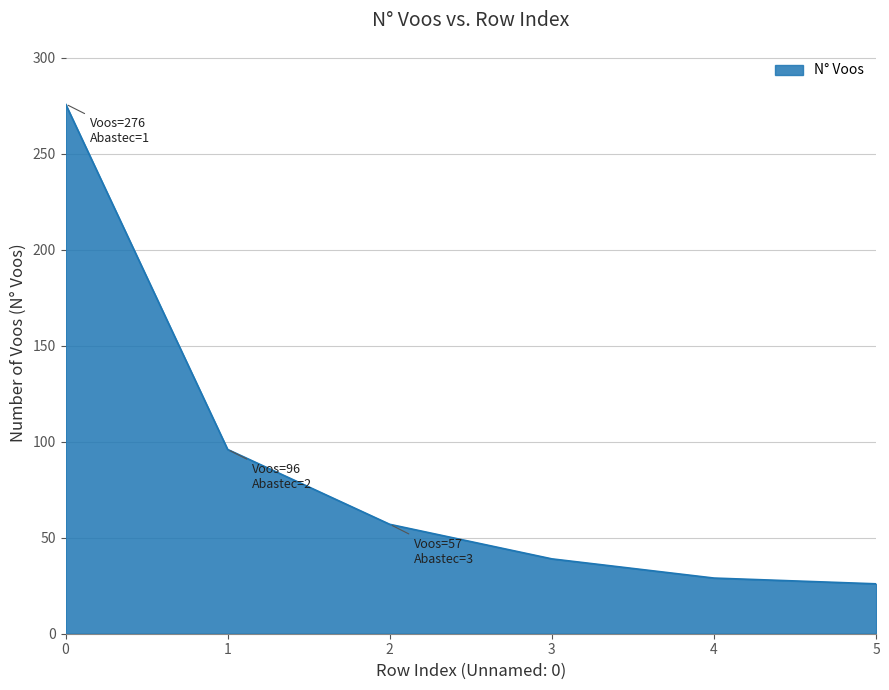

What is the minimum value shown in the chart?

26